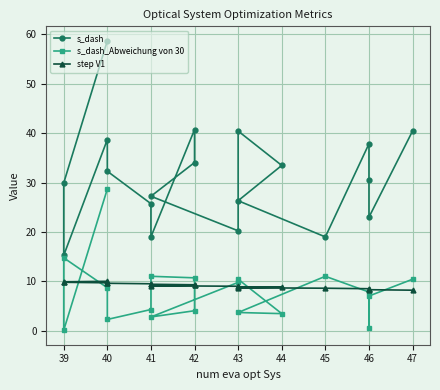

What is the label of the 10th point from the right?

41